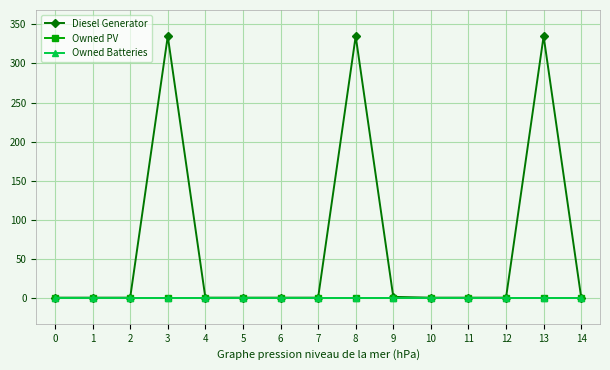

Reading left to right, transcribe all the data shown in this chart.

Diesel Generator: 0=0	1=0	2=0	3=335	4=0	5=0	6=0	7=0	8=335	9=1	10=0	11=0	12=0	13=335	14=0
Owned PV: 0=0	1=0	2=0	3=0	4=0	5=0	6=0	7=0	8=0	9=0	10=0	11=0	12=0	13=0	14=0
Owned Batteries: 0=0	1=0	2=0	3=0	4=0	5=0	6=0	7=0	8=0	9=0	10=0	11=0	12=0	13=0	14=0